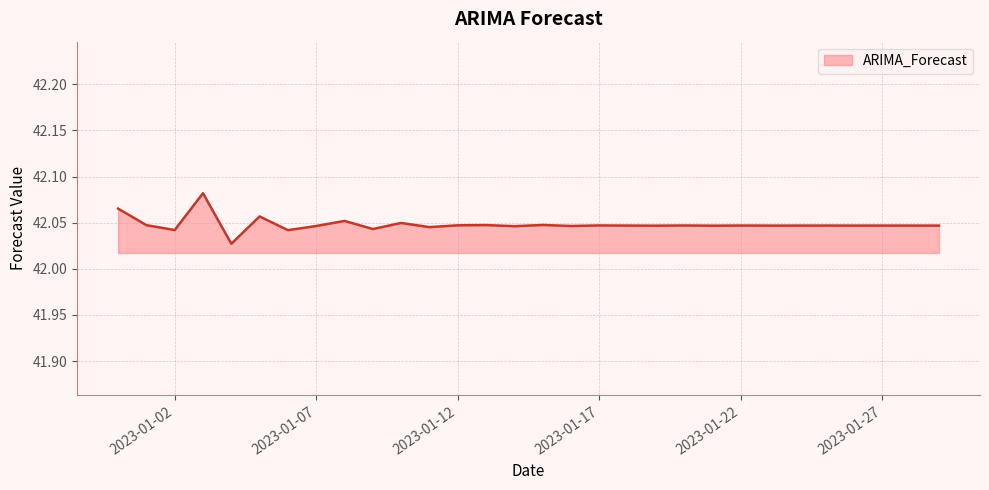

At which label is the value closest to 42?

2023-01-04